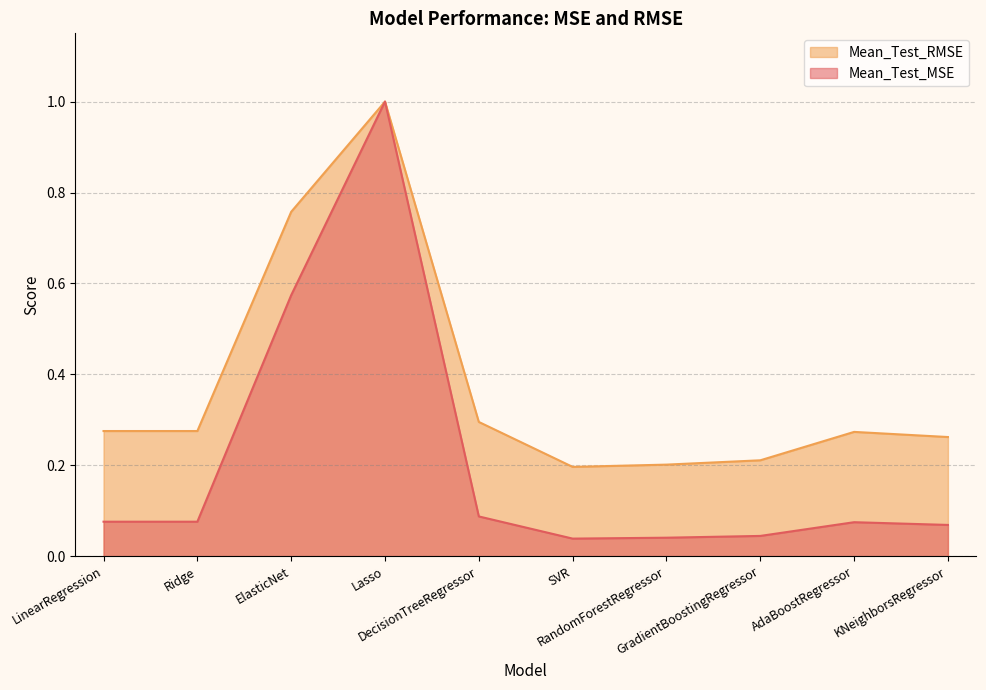

Reading left to right, what are all the values shown in this chart?

Mean_Test_MSE: 0.1	0.1	0.6	1.0	0.1	0.0	0.0	0.0	0.1	0.1
Mean_Test_RMSE: 0.3	0.3	0.8	1.0	0.3	0.2	0.2	0.2	0.3	0.3